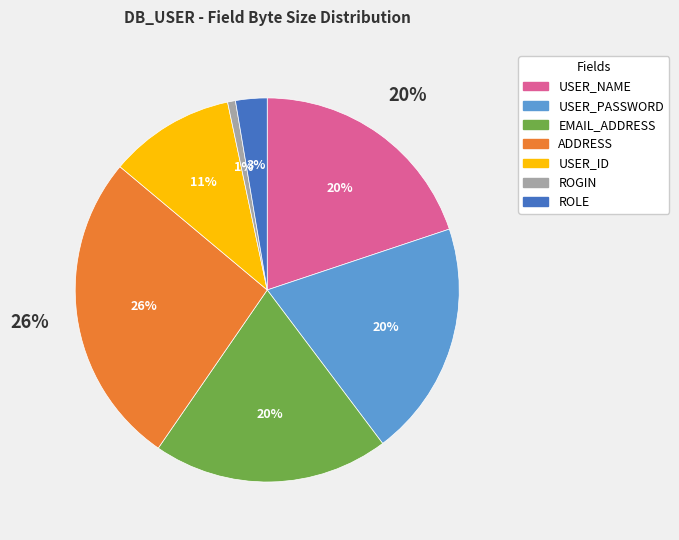

Rank the categories by value from lowest to highest.

ROGIN, ROLE, USER_ID, USER_NAME, USER_PASSWORD, EMAIL_ADDRESS, ADDRESS